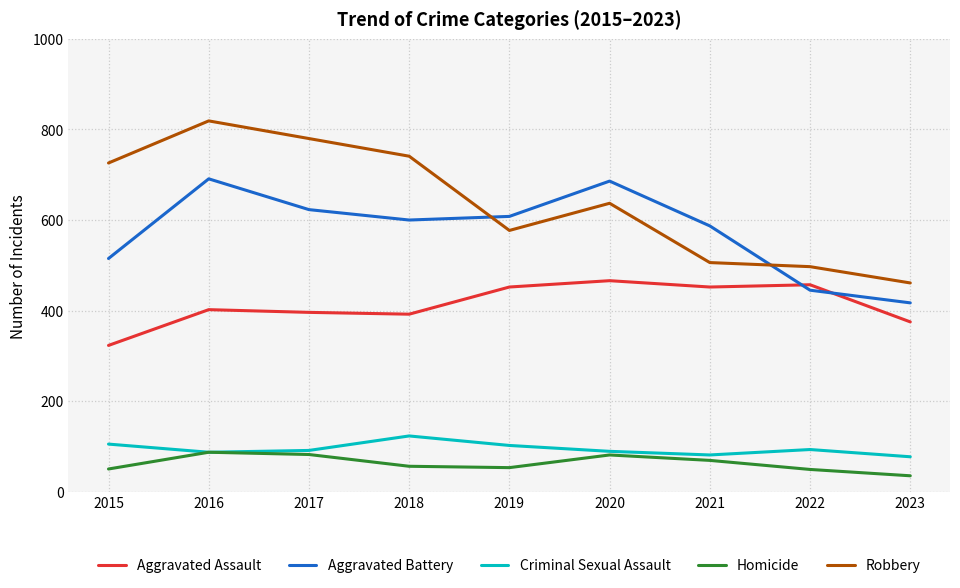

What is the minimum value for Aggravated Assault?

323